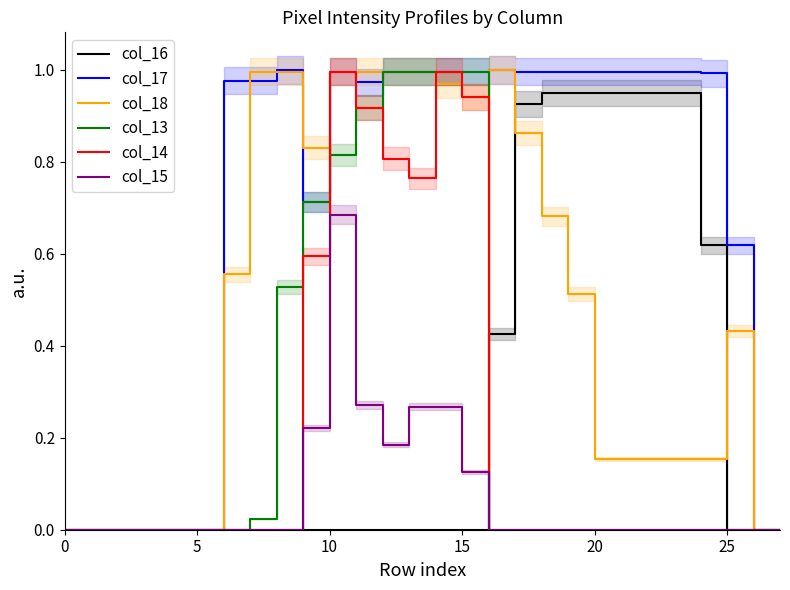

Does the chart have visible grid lines?

No